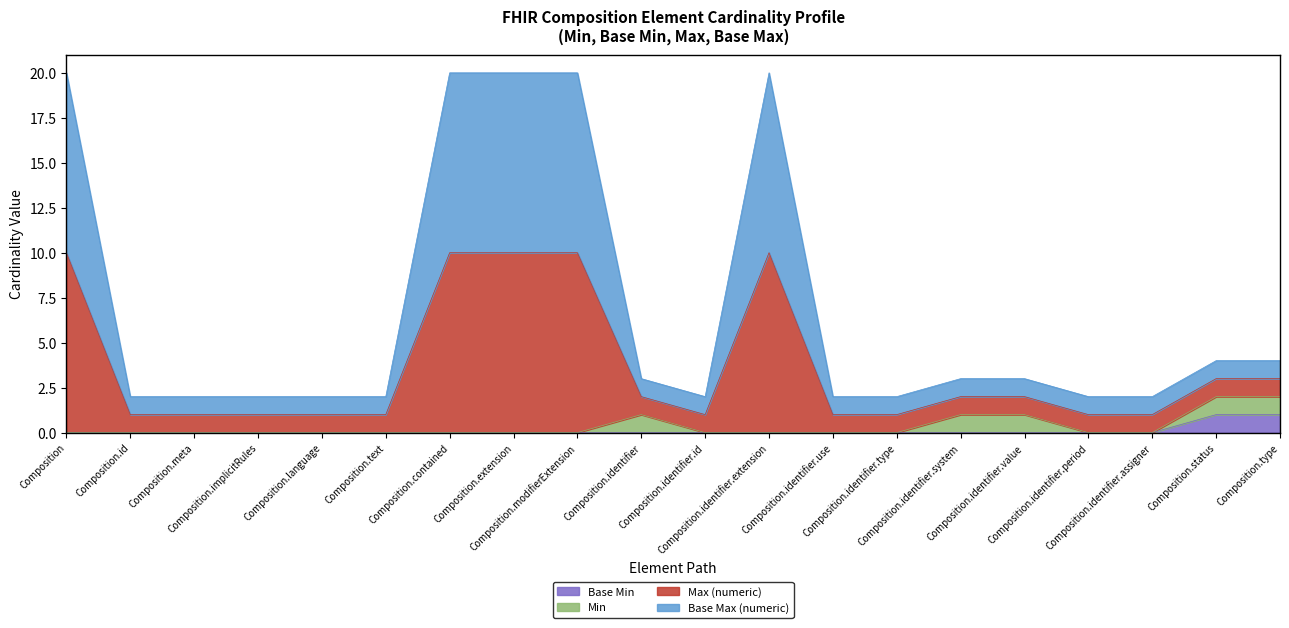

Which label corresponds to the largest value in the chart?

Composition